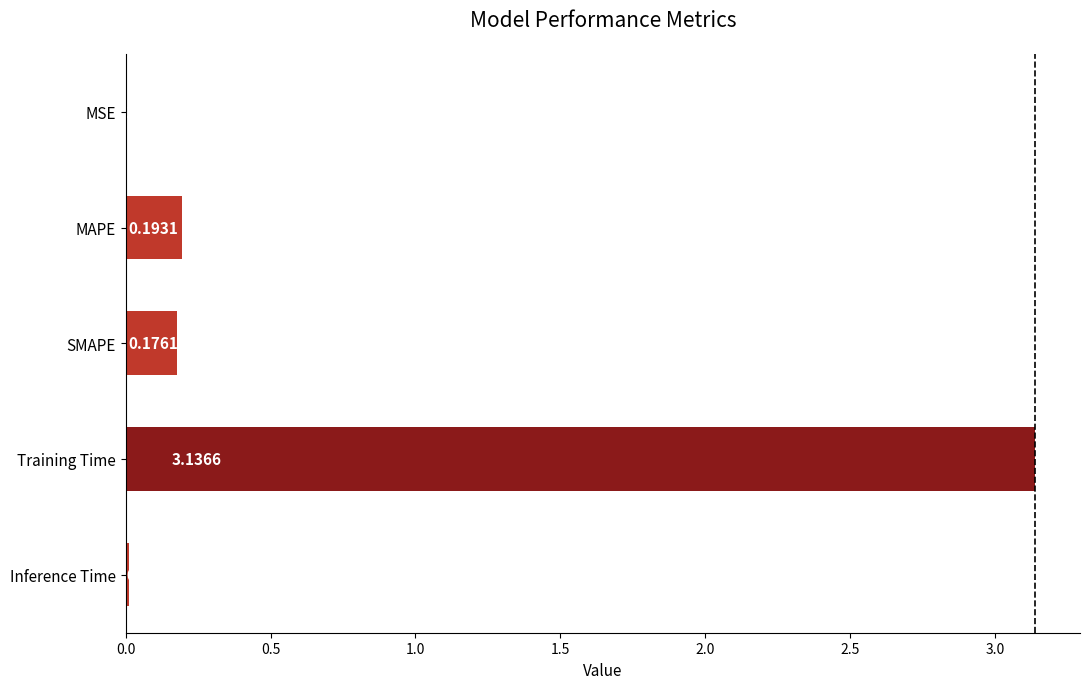

What is the sum of all values?

3.5